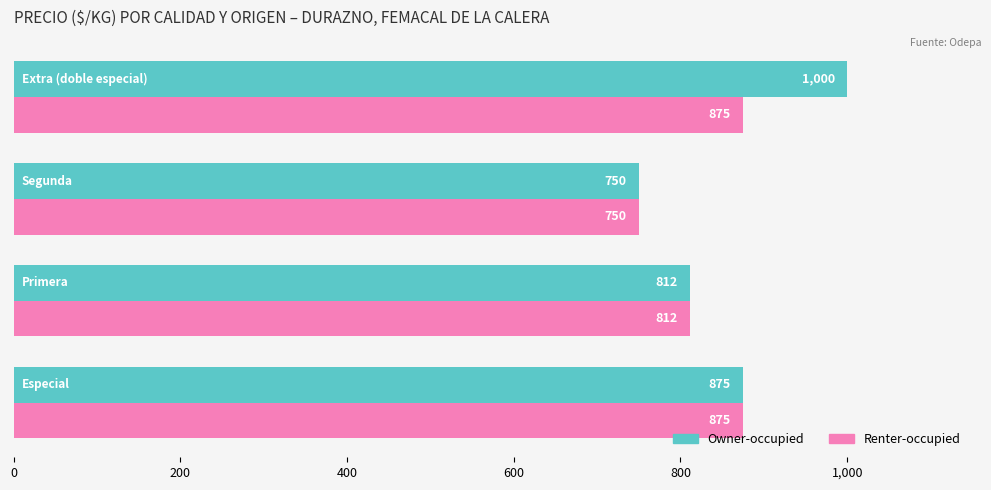

List the series in order of their peak value, lowest first.

Renter-occupied, Owner-occupied